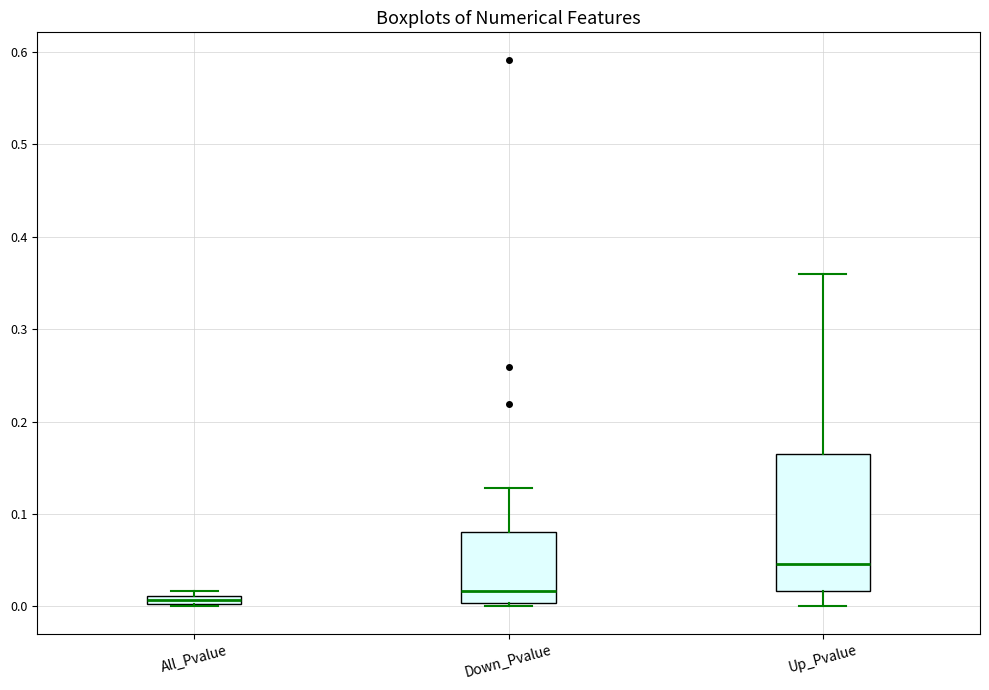

Comparing the boxes themselves (not the whiskers), which one is the tallest?

Up_Pvalue